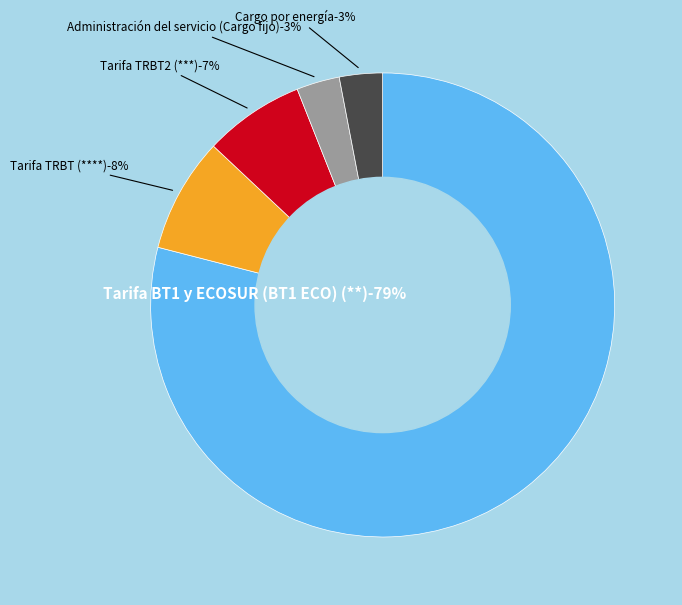

Count the number of slices in the pie.

5